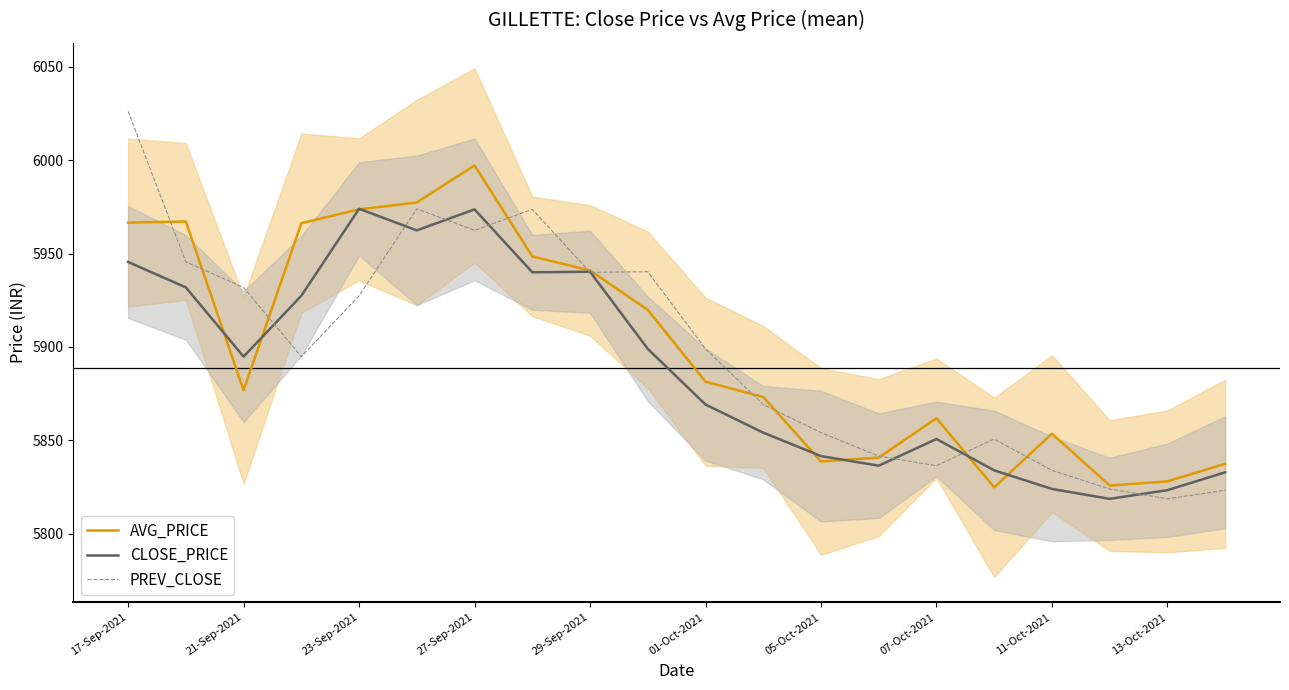

Does the chart have visible grid lines?

No